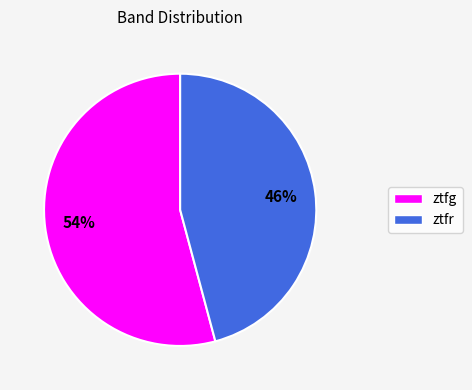

To the nearest percent, what percentage of the pie is ztfg?

54%